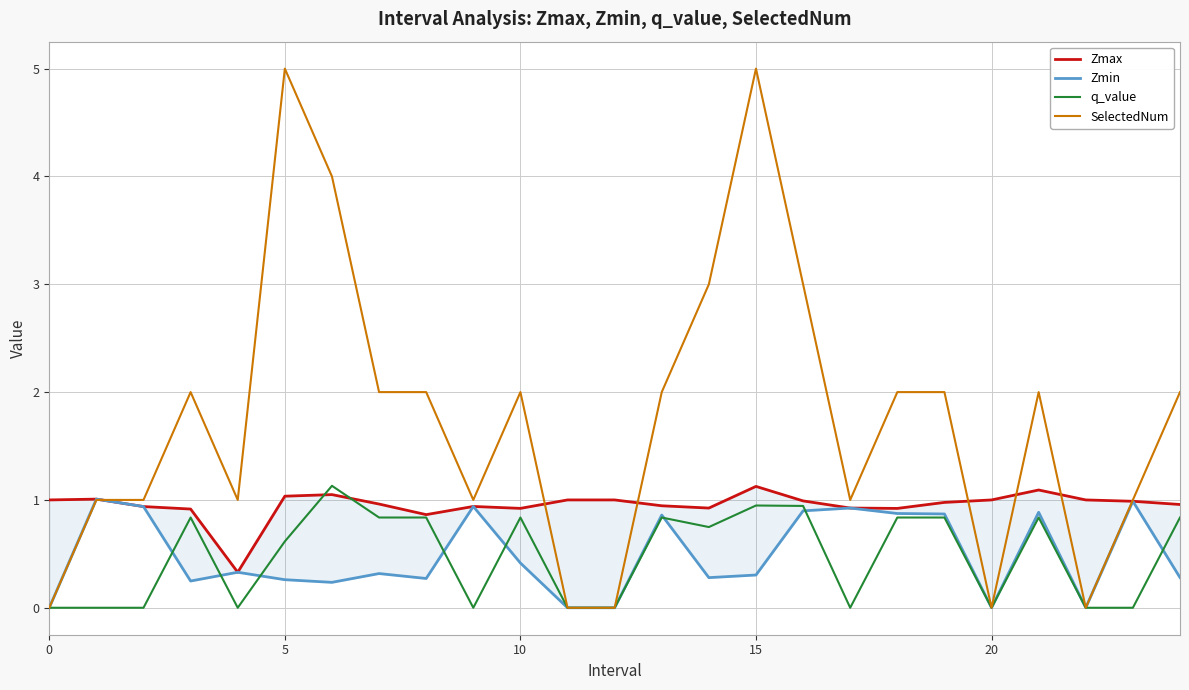

How many data points in q_value are above 0?

14